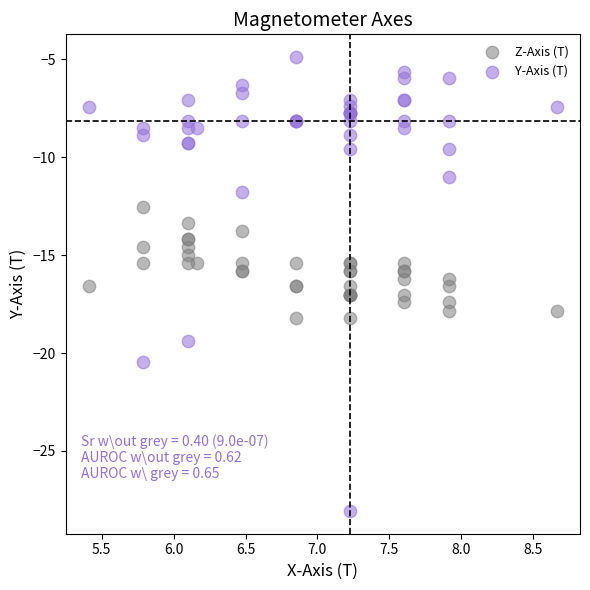

Which series contains the highest Y value?

Y-Axis (T)